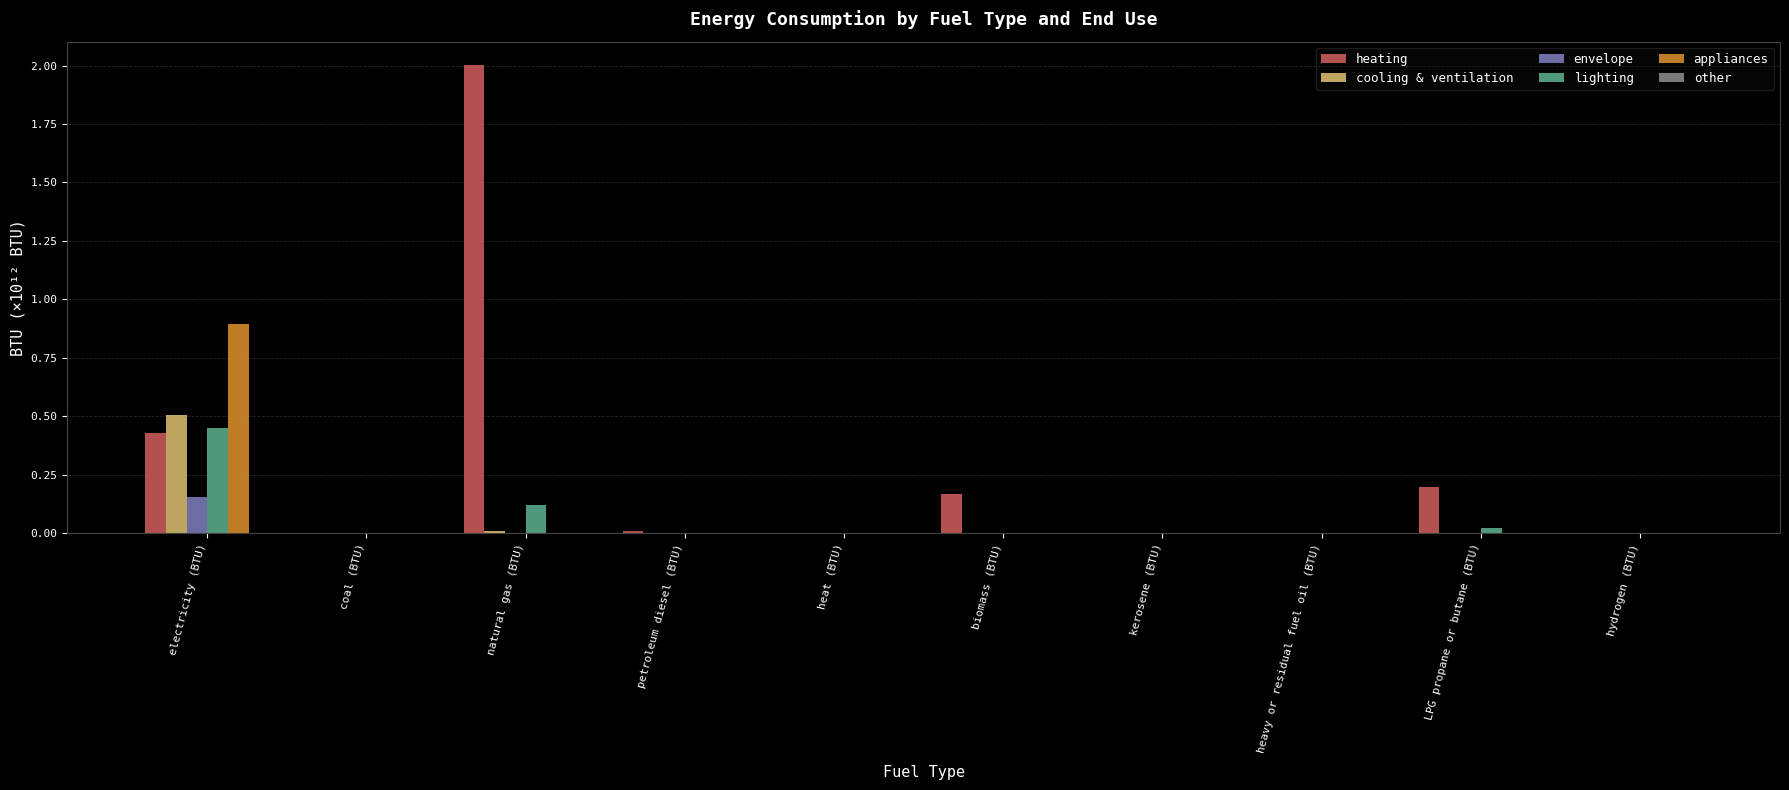

How many groups of bars are there?

10